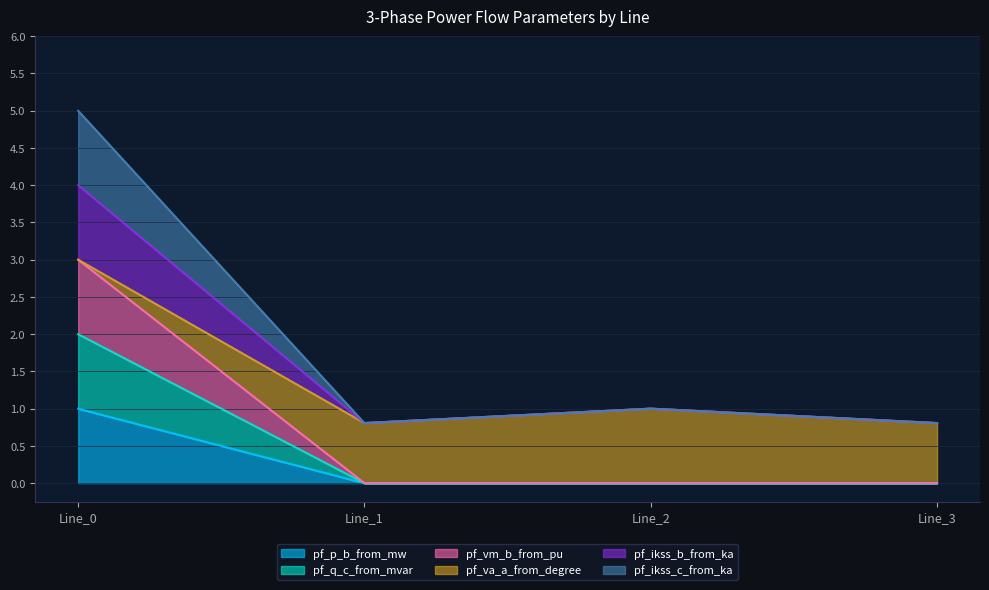

True or false: pf_ikss_c_from_ka has a value of 0.8 at Line_3.

True